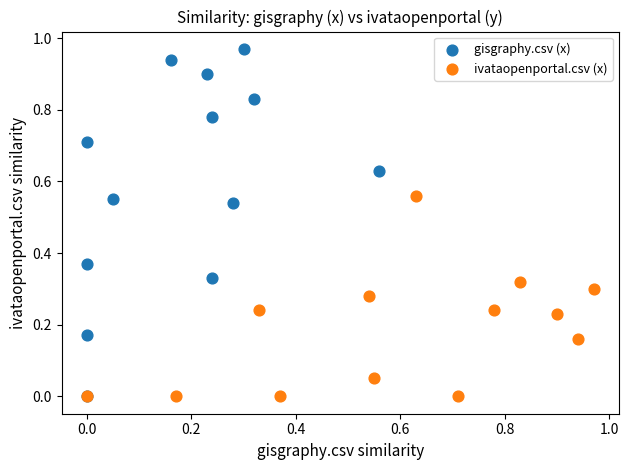

Which series has the widest spread of Y values?

gisgraphy.csv (x)